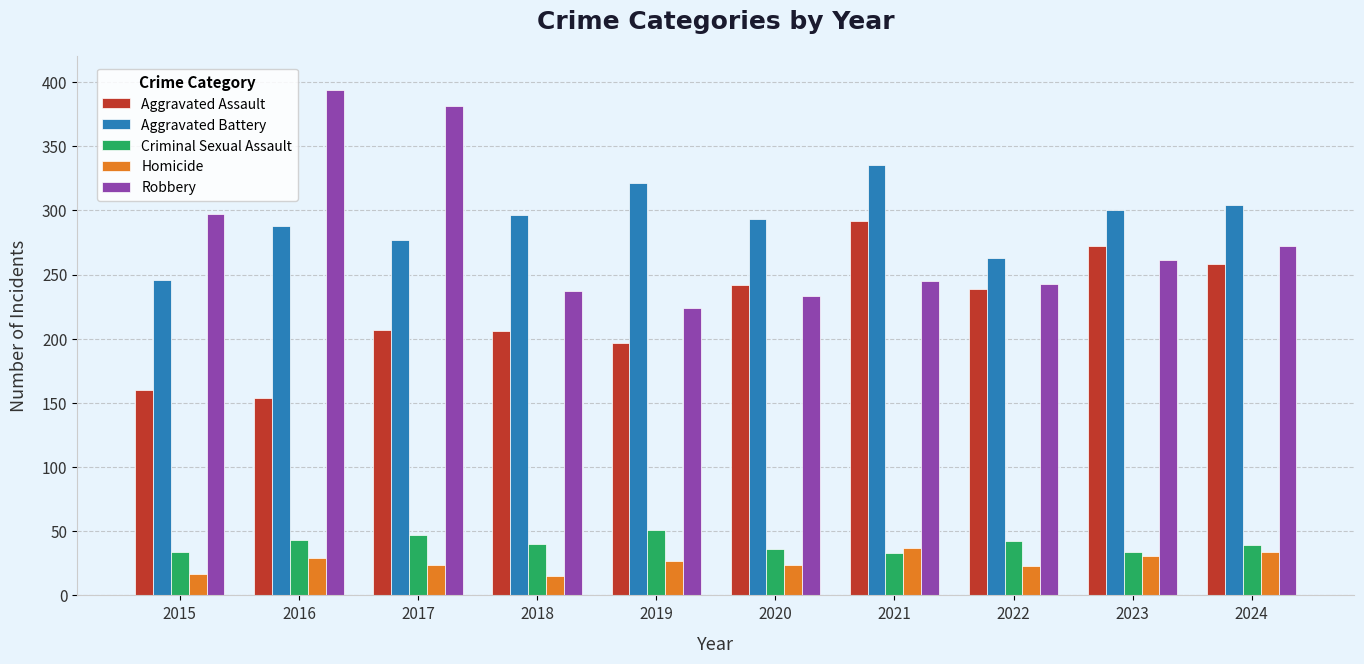

What are all the series names shown in the legend?

Aggravated Assault, Aggravated Battery, Criminal Sexual Assault, Homicide, Robbery